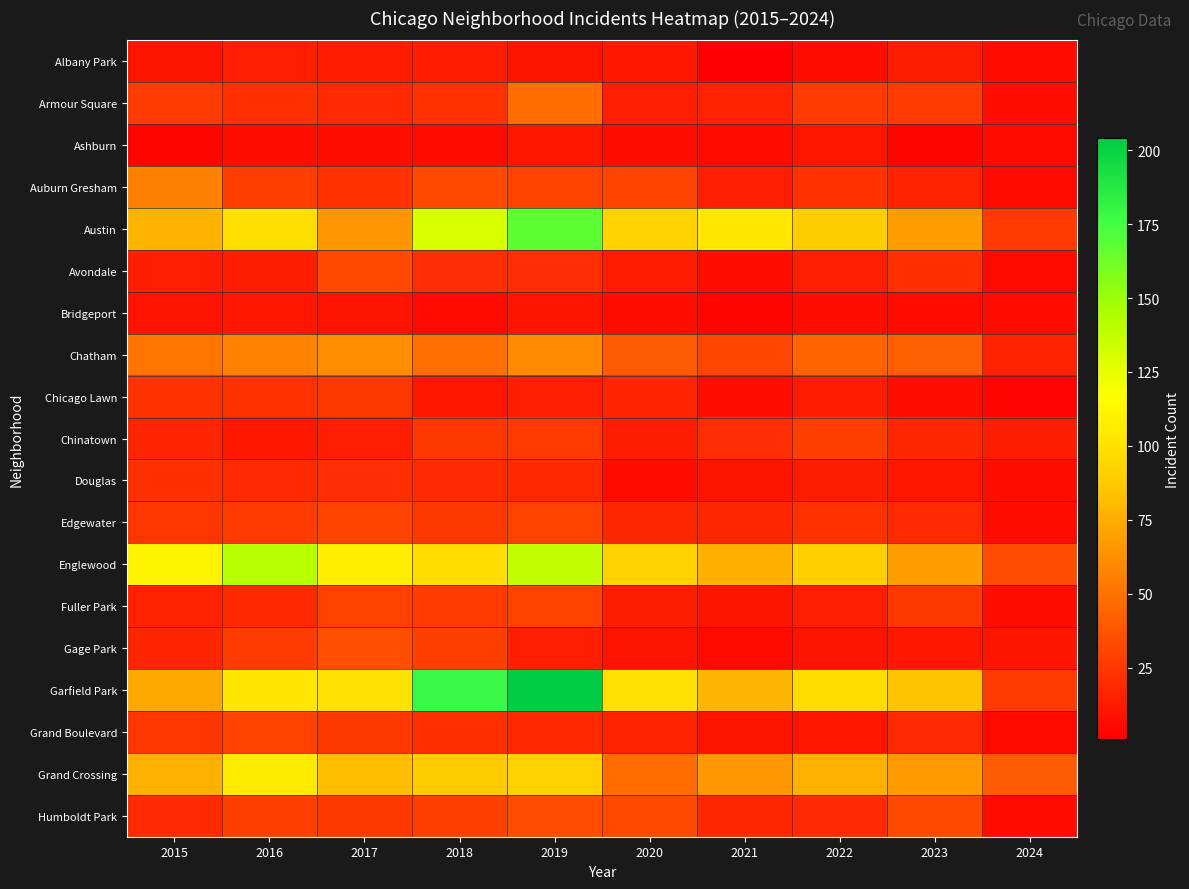

Which series has the widest spread of values?

Garfield Park